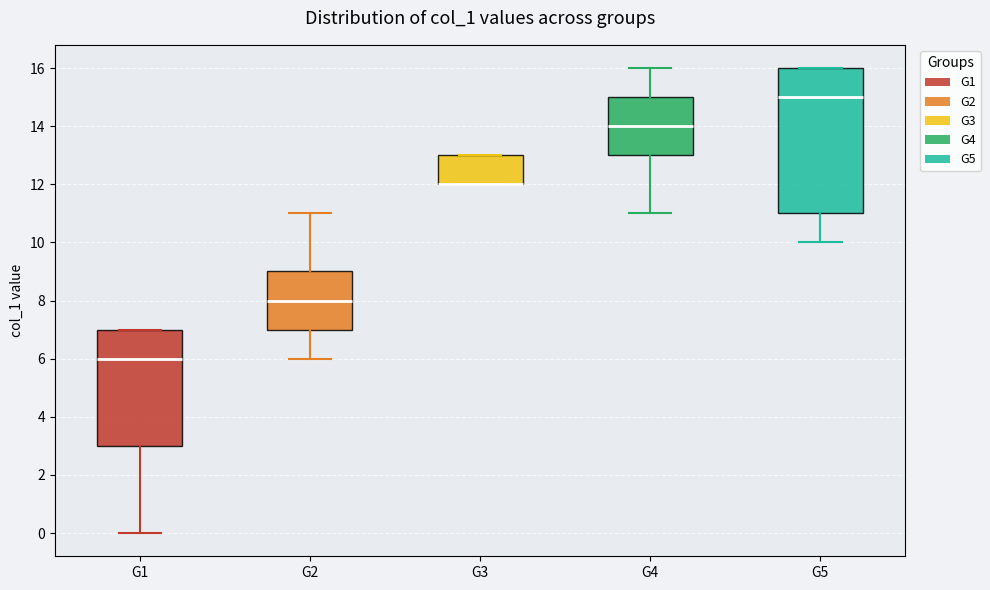

Reading left to right, read every box against the y-axis: the position of its median line, the range the box covers, and the ends of its whiskers. The values are not printed on the chart, so give them approximately, as read against the axis.

G1: median 6, box 3 to 7, whiskers 0 to 7
G2: median 8, box 7 to 9, whiskers 6 to 11
G3: median 12 (drawn on the box's lower edge), box 12 to 13, whiskers 12 to 13
G4: median 14, box 13 to 15, whiskers 11 to 16
G5: median 15, box 11 to 16, whiskers 10 to 16